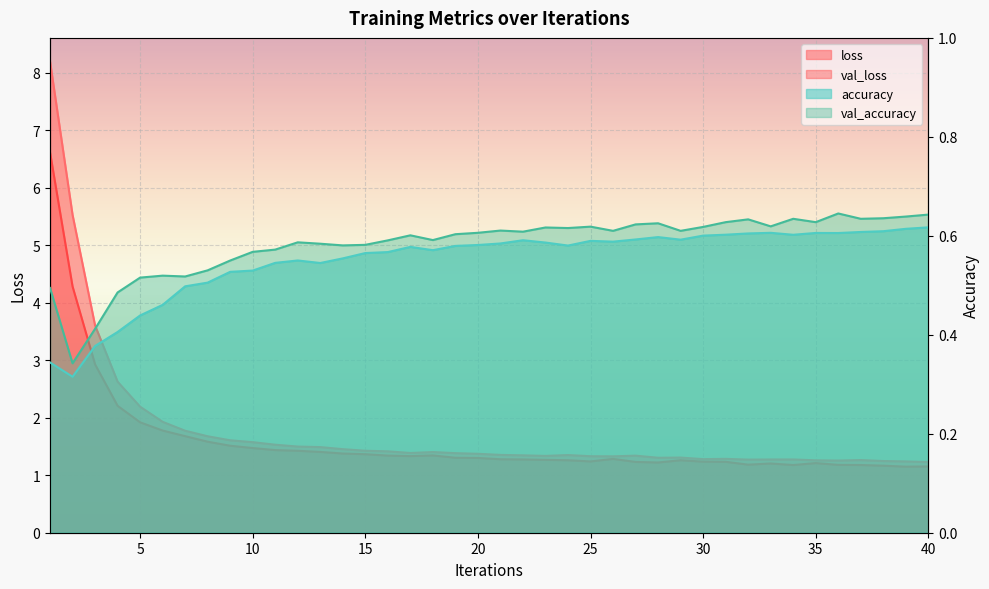

Read the loss value at 25.

1.3